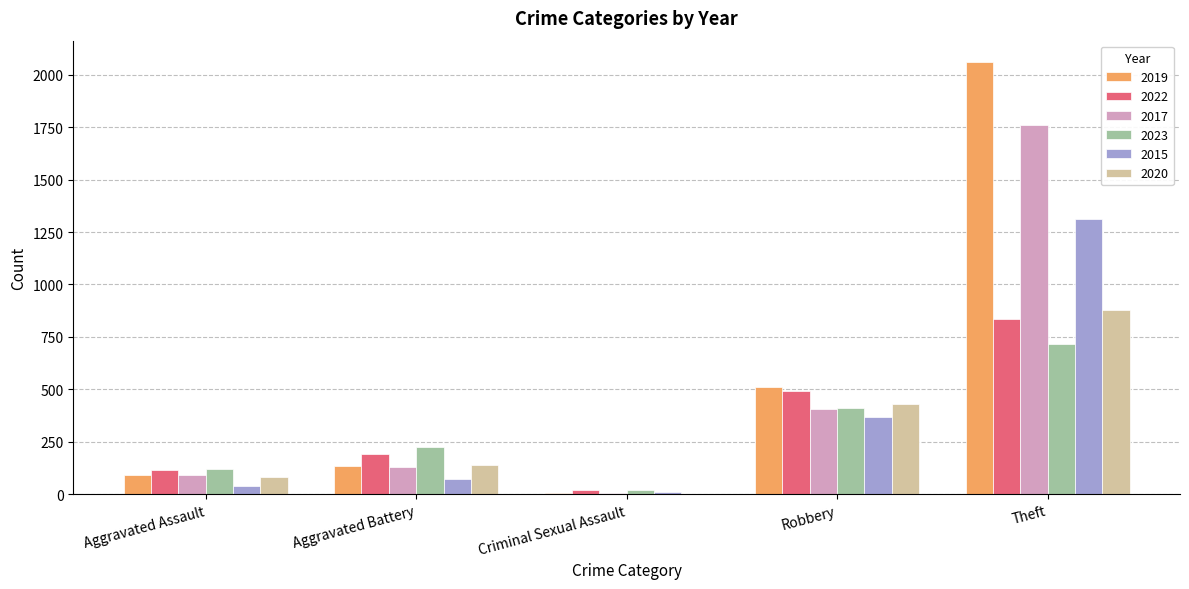

What is the maximum value for 2022?

835